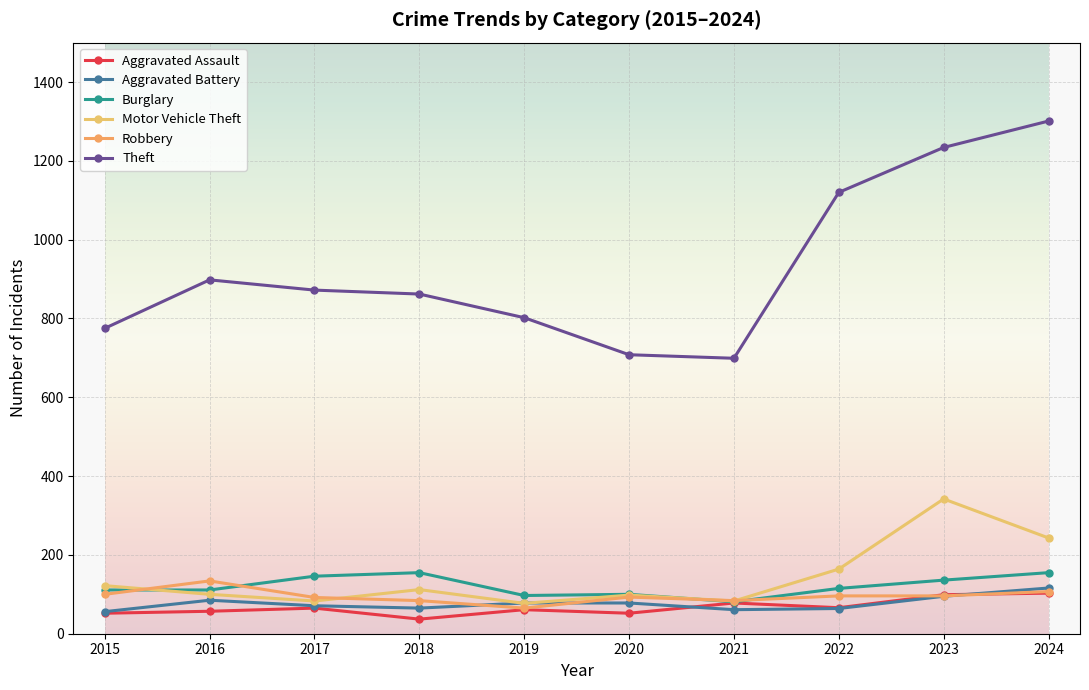

Where is Burglary nearest to the value 118?

2022